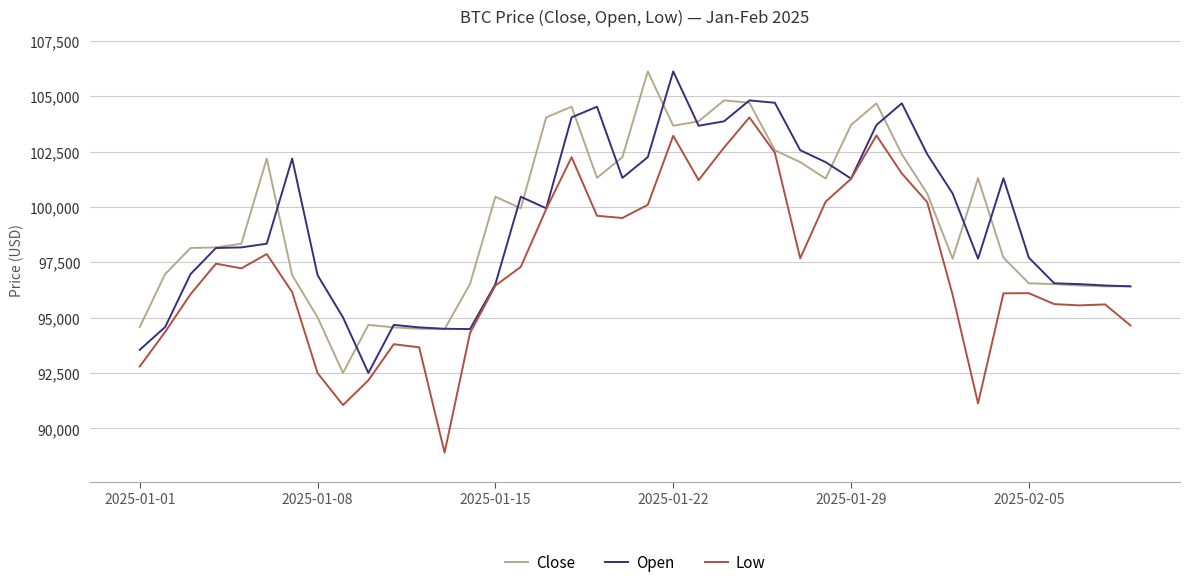

What is the highest value of the Close series?

106114.5